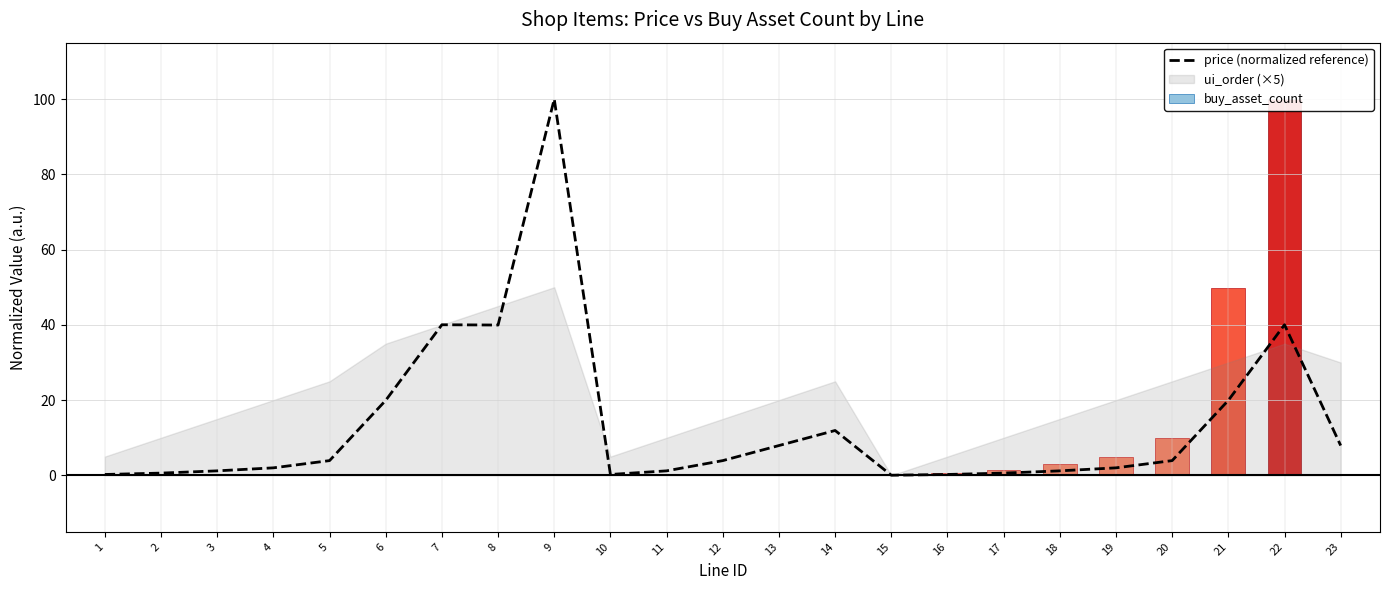

How many values exceed 3?

12